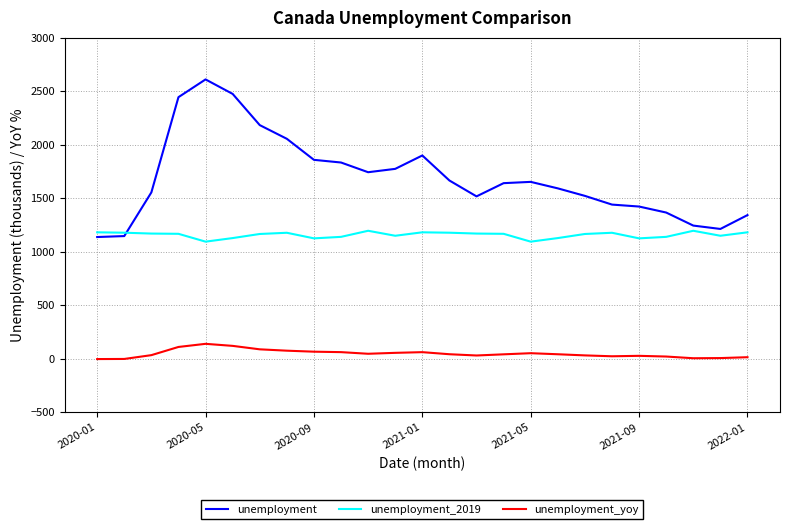

True or false: unemployment and unemployment_yoy intersect in this chart.

False